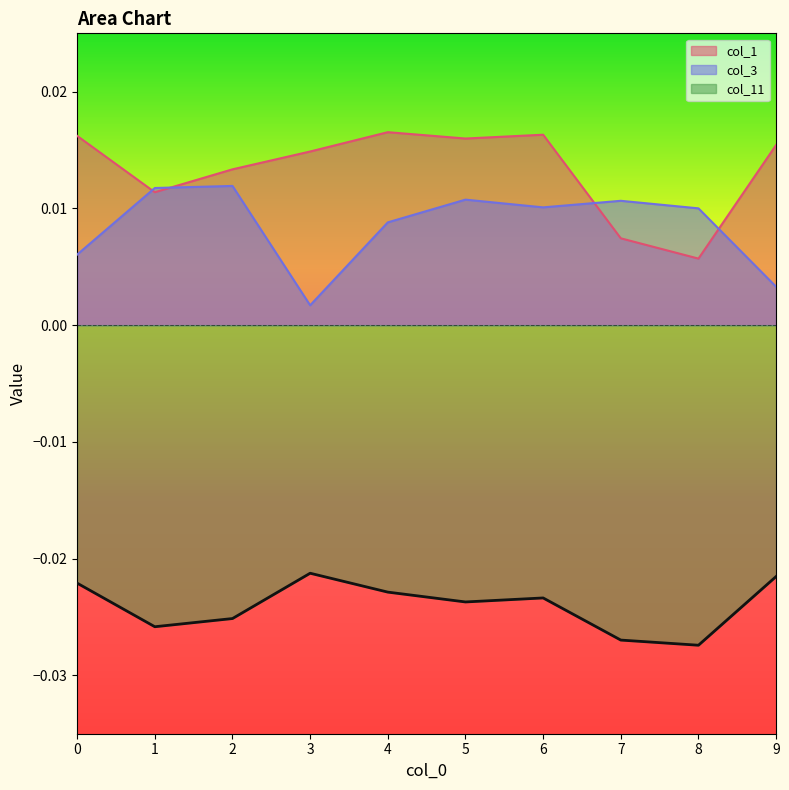

What are all the series names shown in the legend?

col_1, col_3, col_11